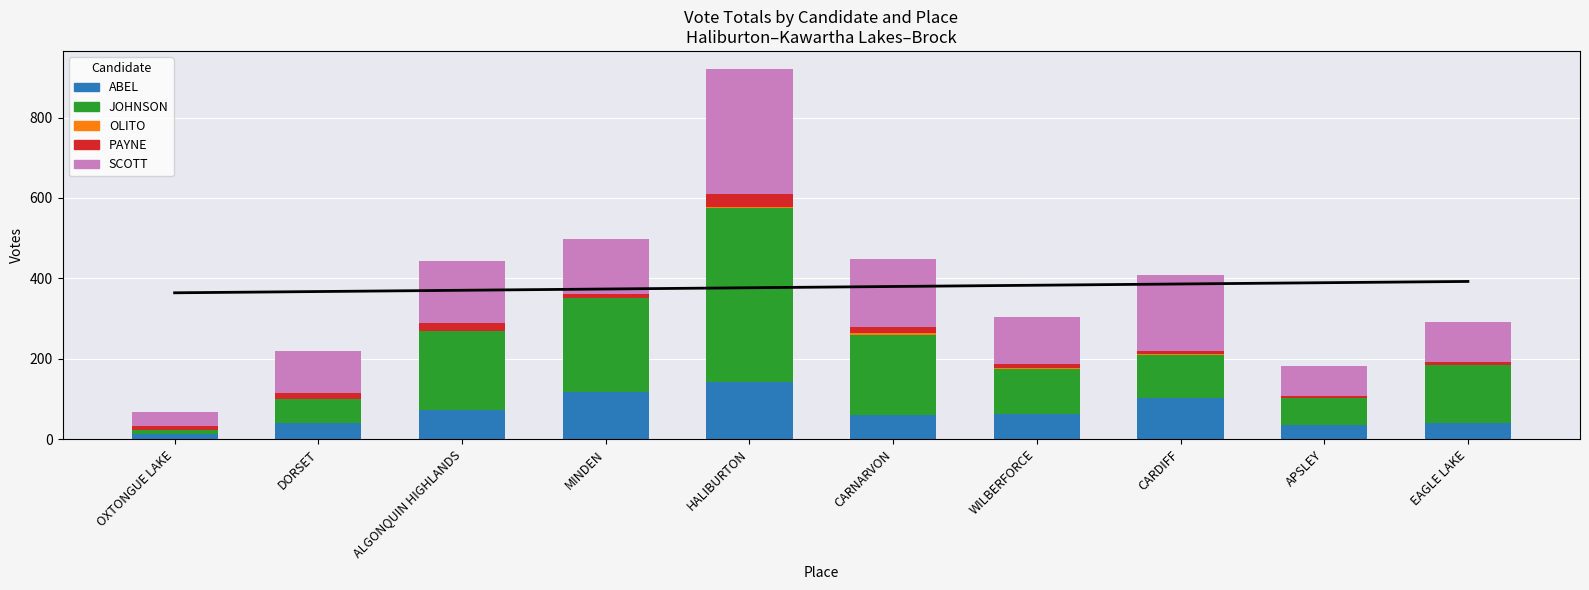

What is the maximum value for OLITO?

4